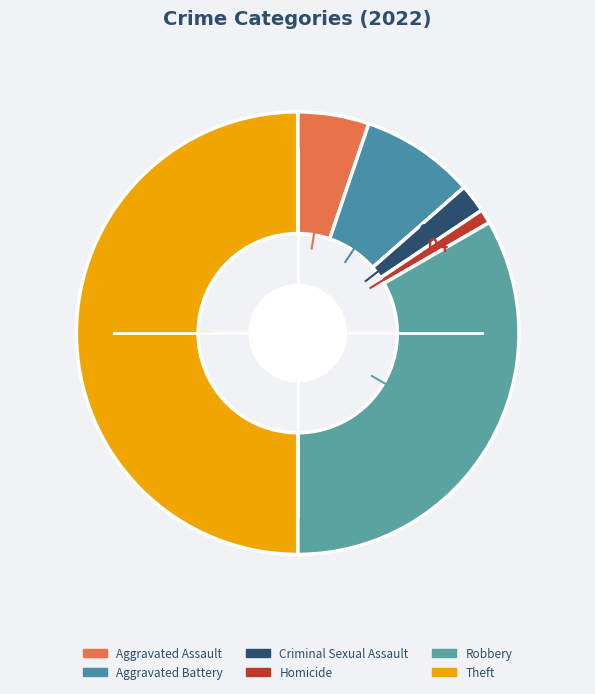

Is Aggravated Assault the majority of the pie?

No